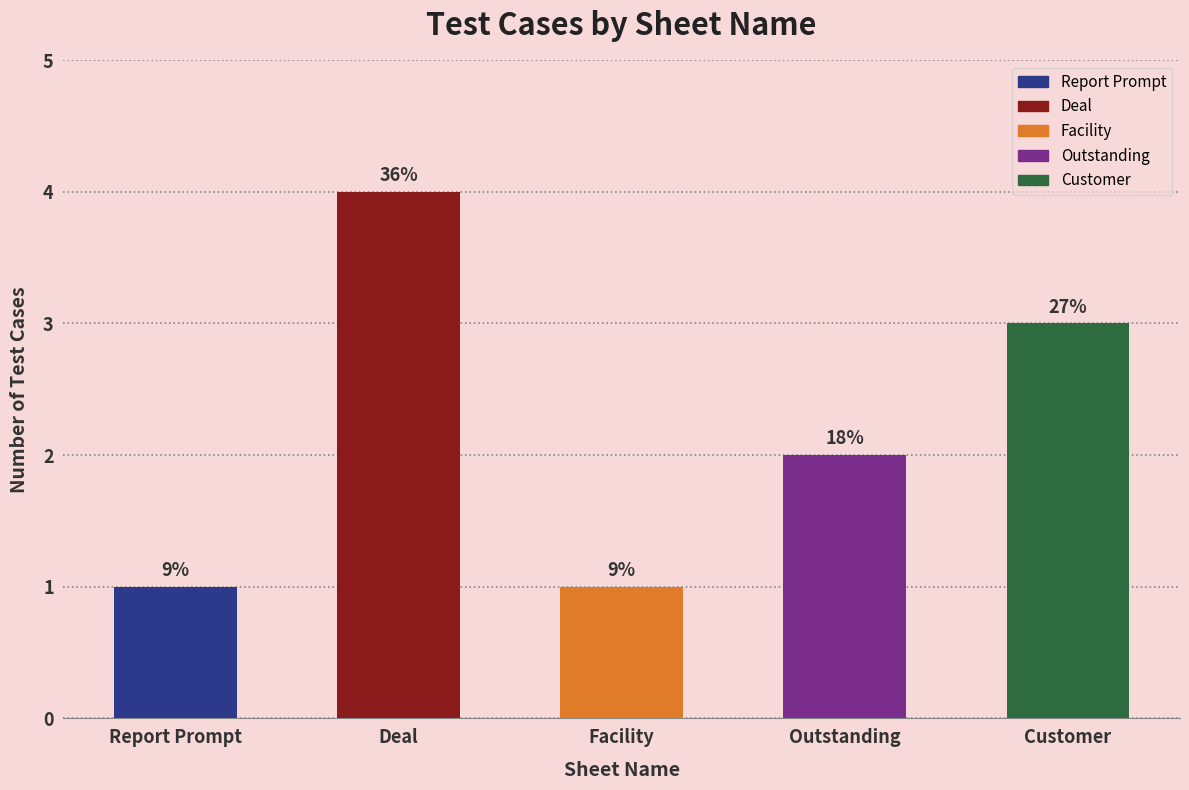

Reading left to right, transcribe all the data shown in this chart.

1	4	1	2	3